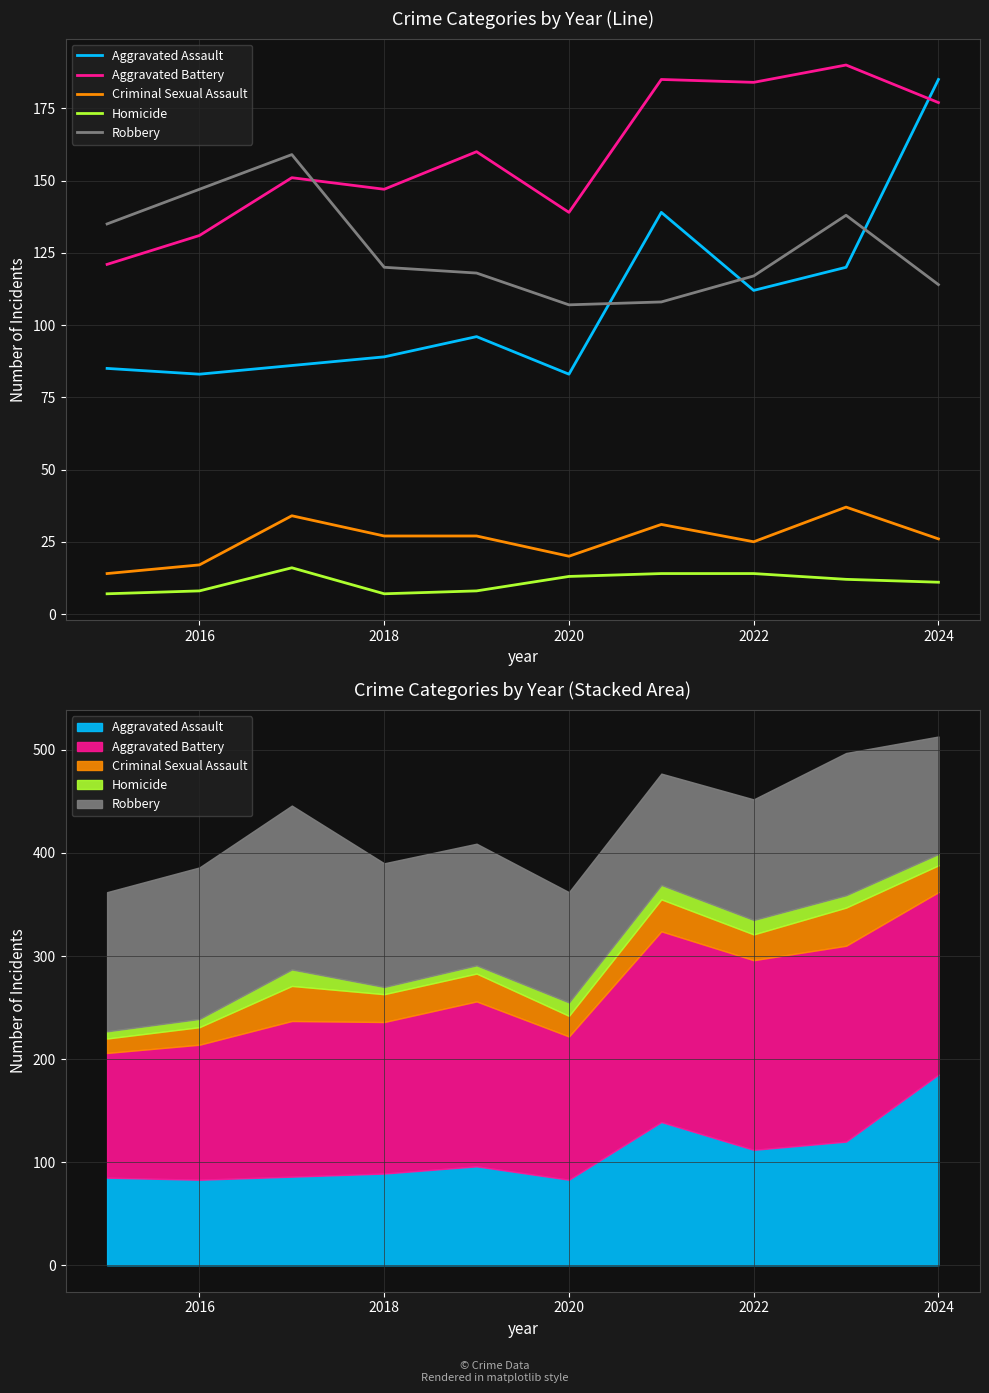

How many series are shown in this chart?

5